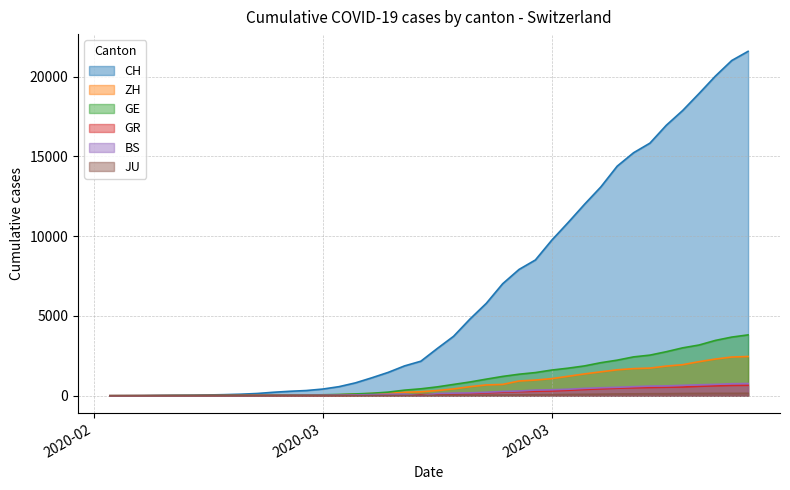

How many values in the JU series exceed 25?

19